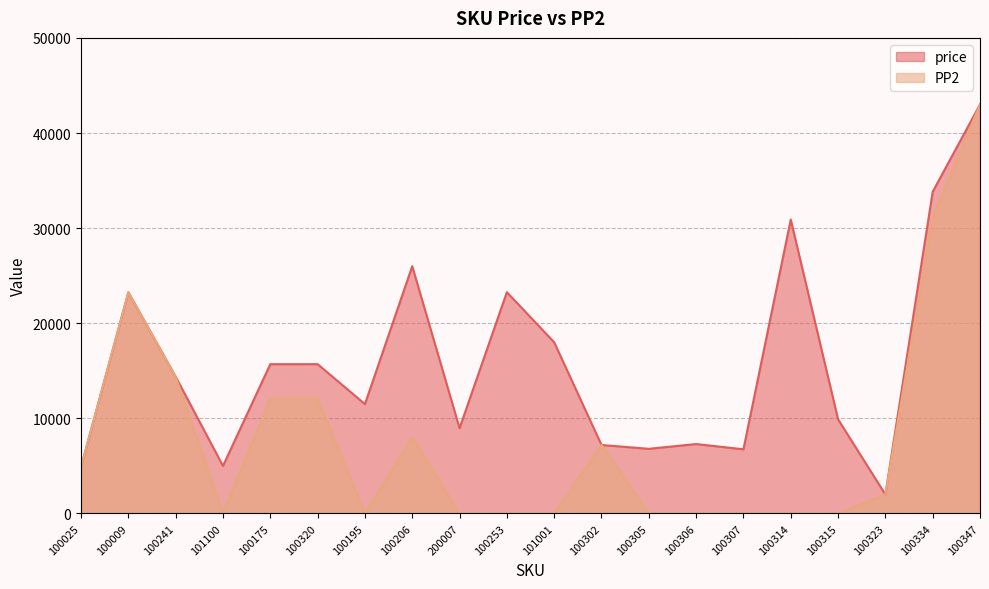

How many distinct data groups are displayed?

2